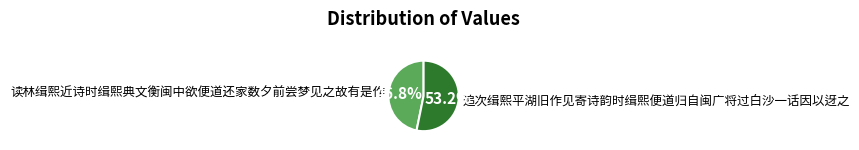

Is it true that 追次缉熙平湖旧作见寄诗韵时缉熙便道归自闽广将过白沙一话因以迓之 is 46% of the pie?

False